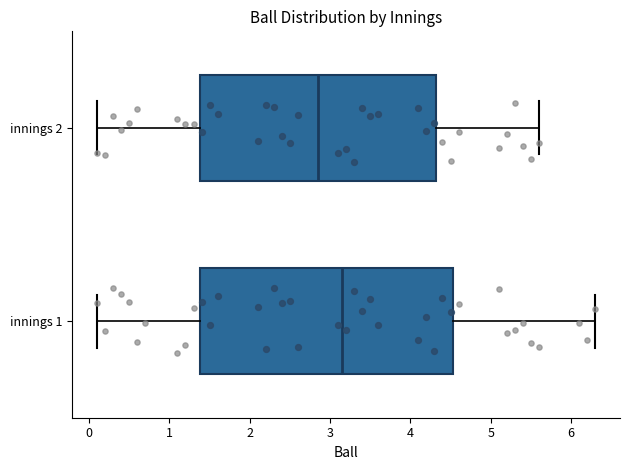

Which box's median line is the furthest to the left?

innings 2